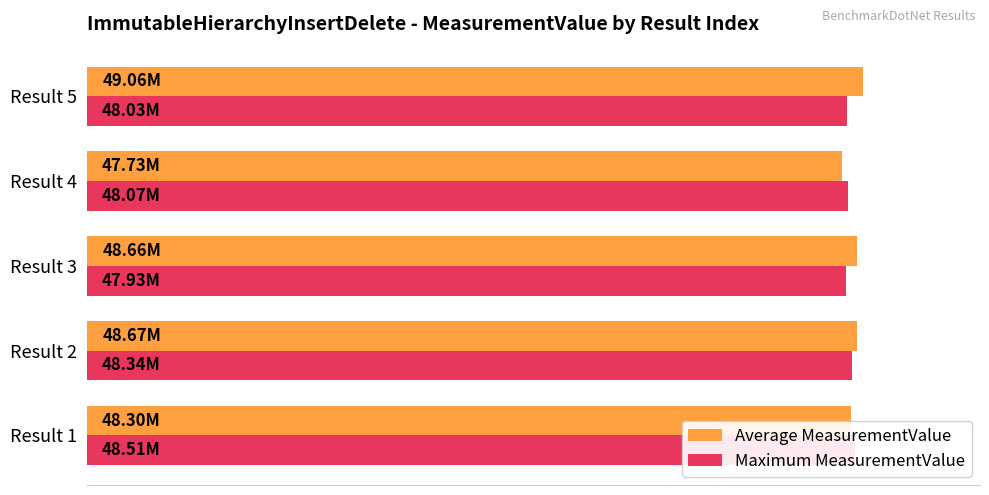

How many bars are there in each group?

2